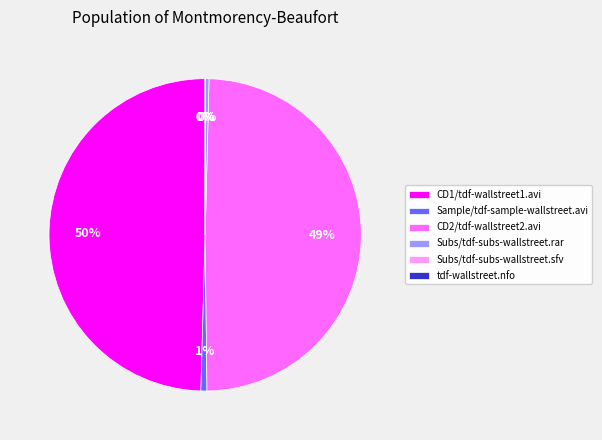

True or false: Subs/tdf-subs-wallstreet.rar accounts for 0% of the total.

True